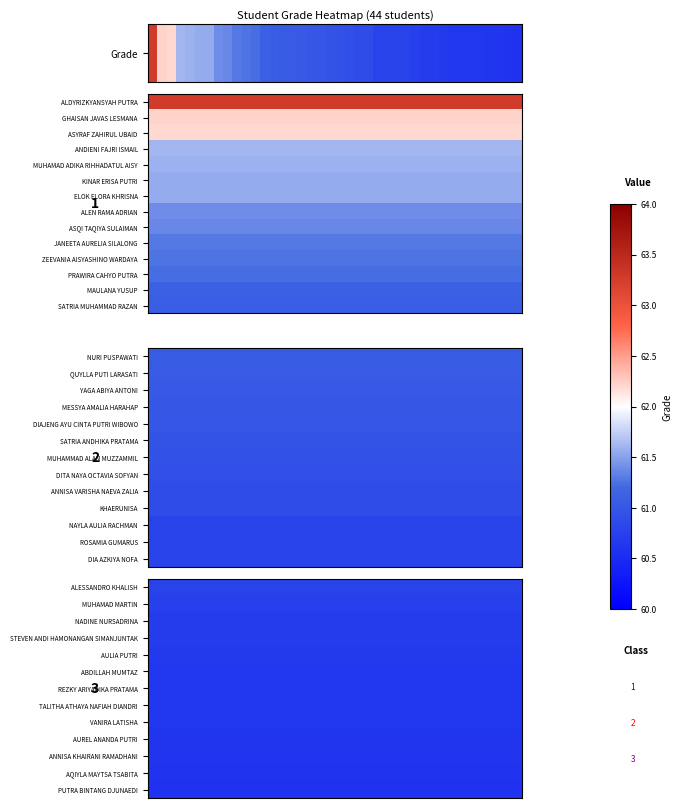

Reading right to left, transcribe all the data shown in this chart.

60.6	60.6	60.6	60.6	60.6	60.6	60.6	60.6	60.7	60.7	60.7	60.7	60.8	60.8	60.8	60.8	60.9	60.9	60.9	61.0	61.0	61.0	61.0	61.0	61.0	61.0	61.1	61.1	61.2	61.2	61.3	61.4	61.4	61.5	61.6	61.6	61.6	62.2	62.2	63.3